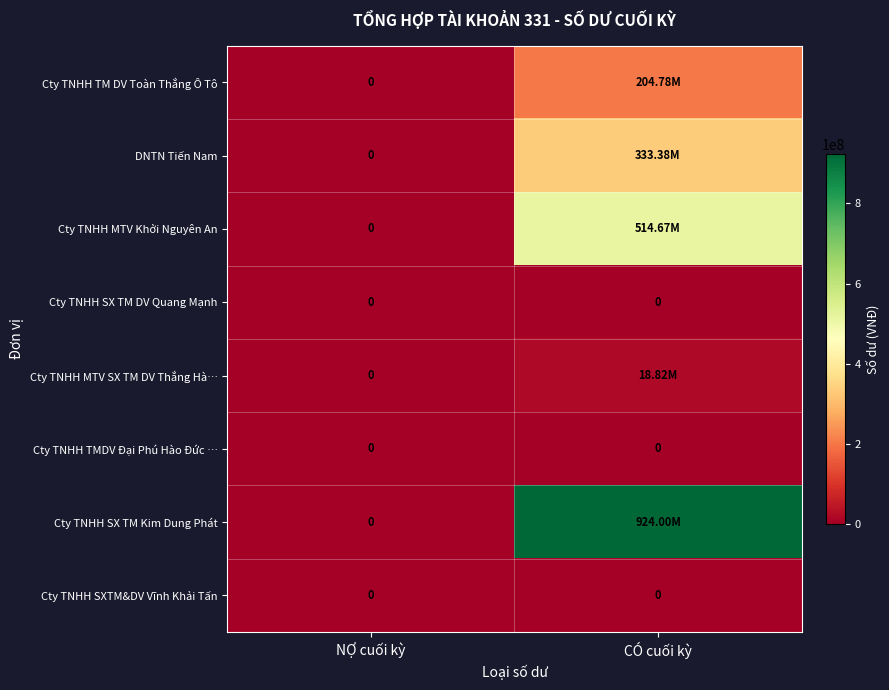

Is it true that Cty TNHH TM DV Toàn Thắng Ô Tô equals -81466332 at NỢ cuối kỳ?

False